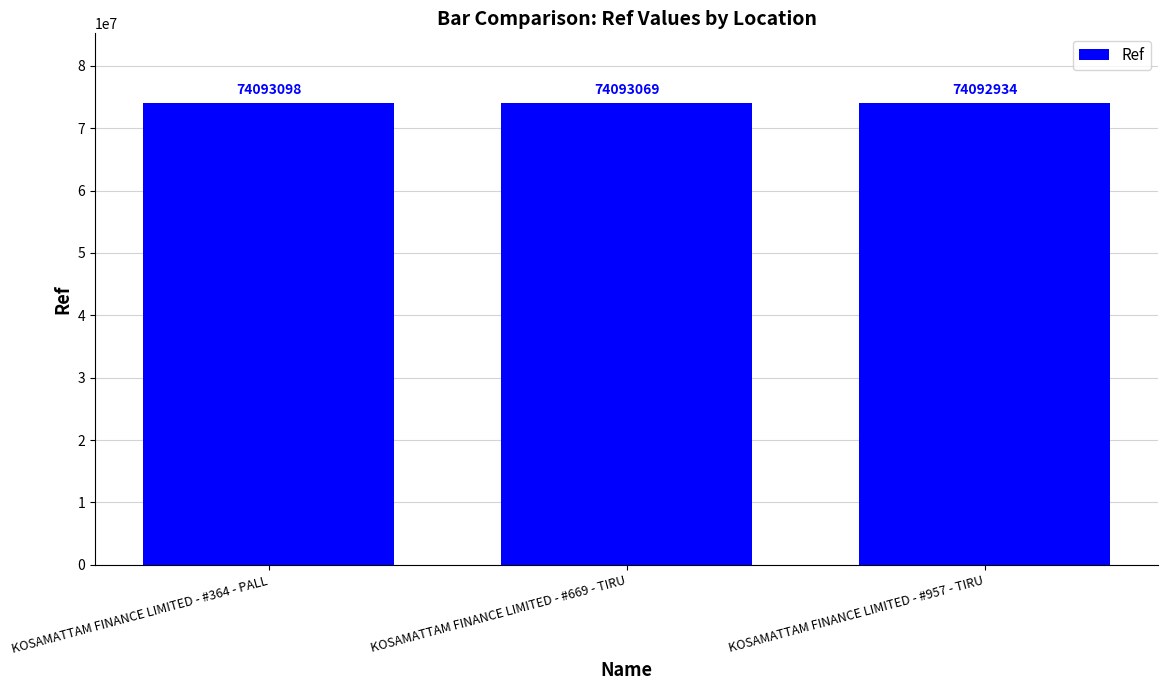

What is the greatest value displayed?

74093098